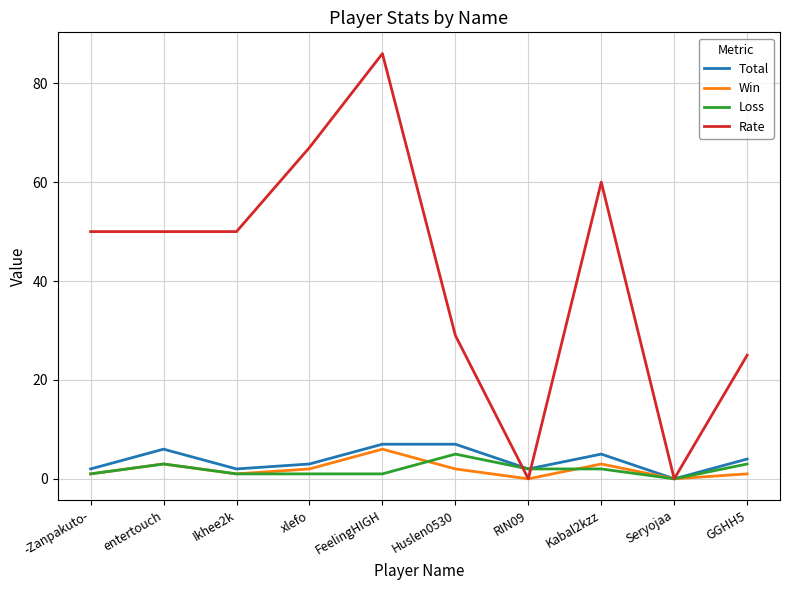

At which category does the chart reach its peak across all series?

FeelingHIGH